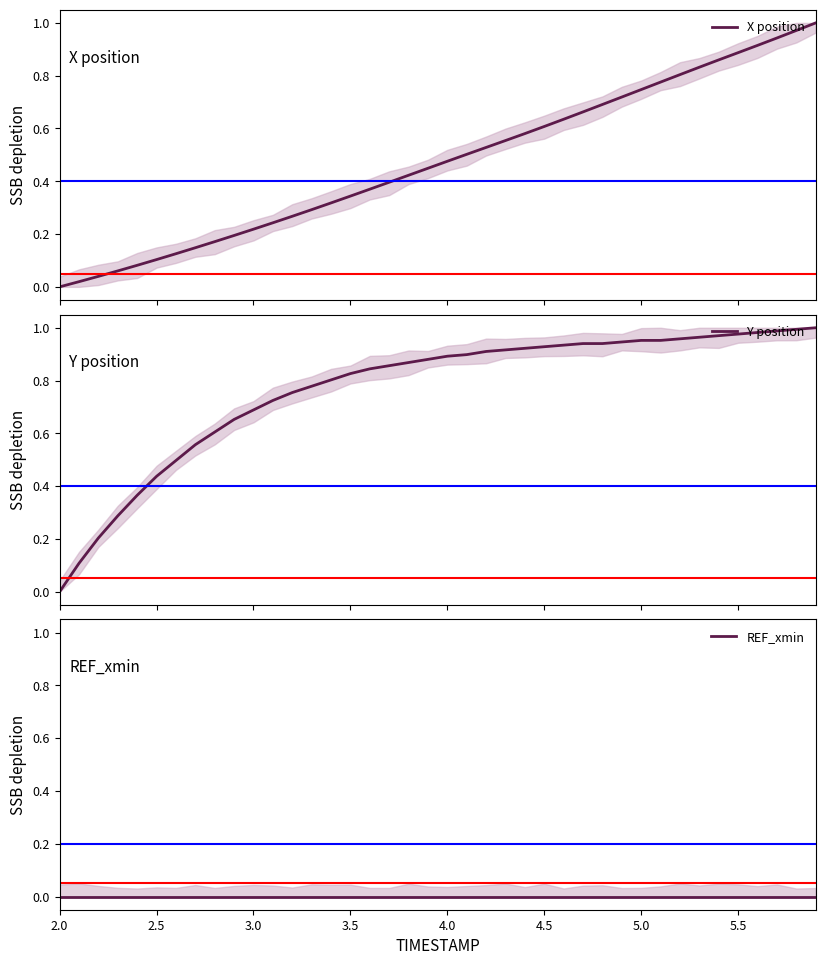

True or false: REF_xmin has a value of 0.0 at 3.5.

True